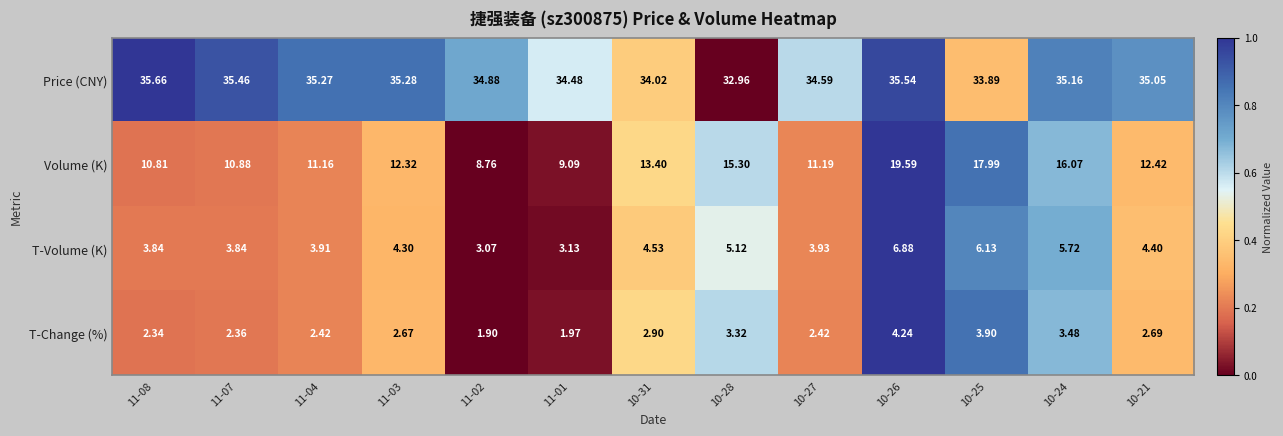

Rank the series at 11-04 from lowest to highest value.

T-Change (%), T-Volume (K), Volume (K), Price (CNY)